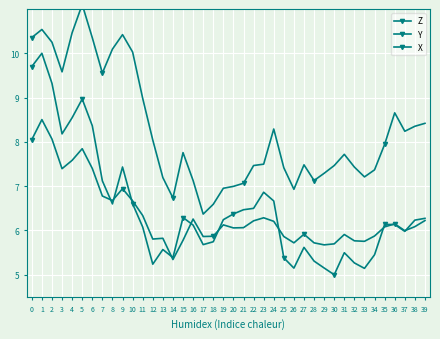

Which series has the largest total across all categories?

Y